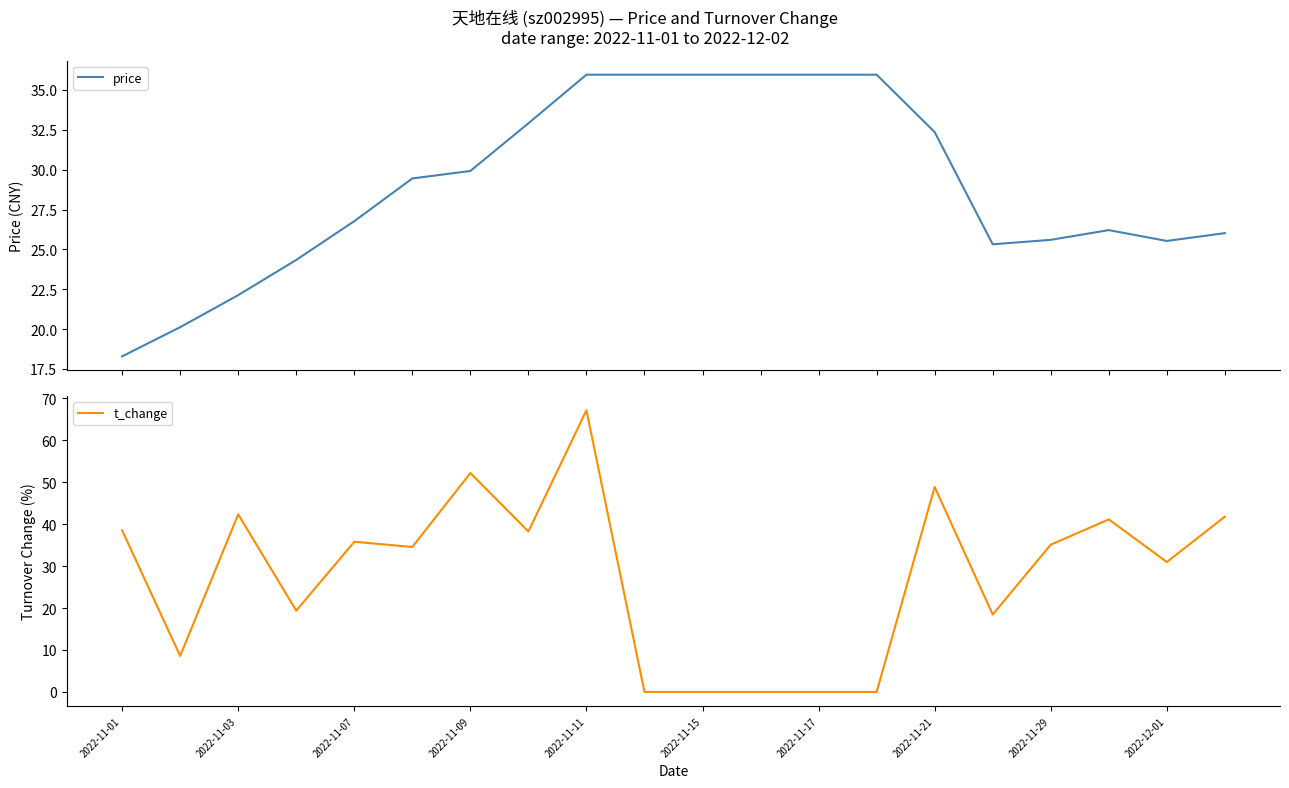

What are all the series names shown in the legend?

price, t_change